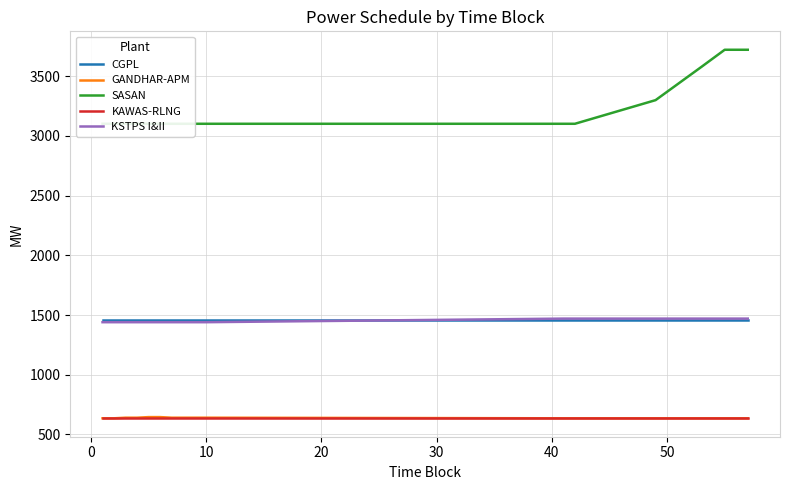

What is the lowest value of the KAWAS-RLNG series?

640